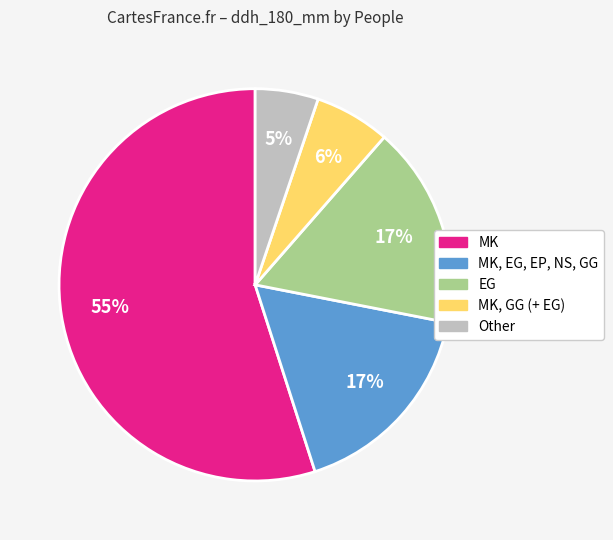

Is it true that EG is 1% of the pie?

False